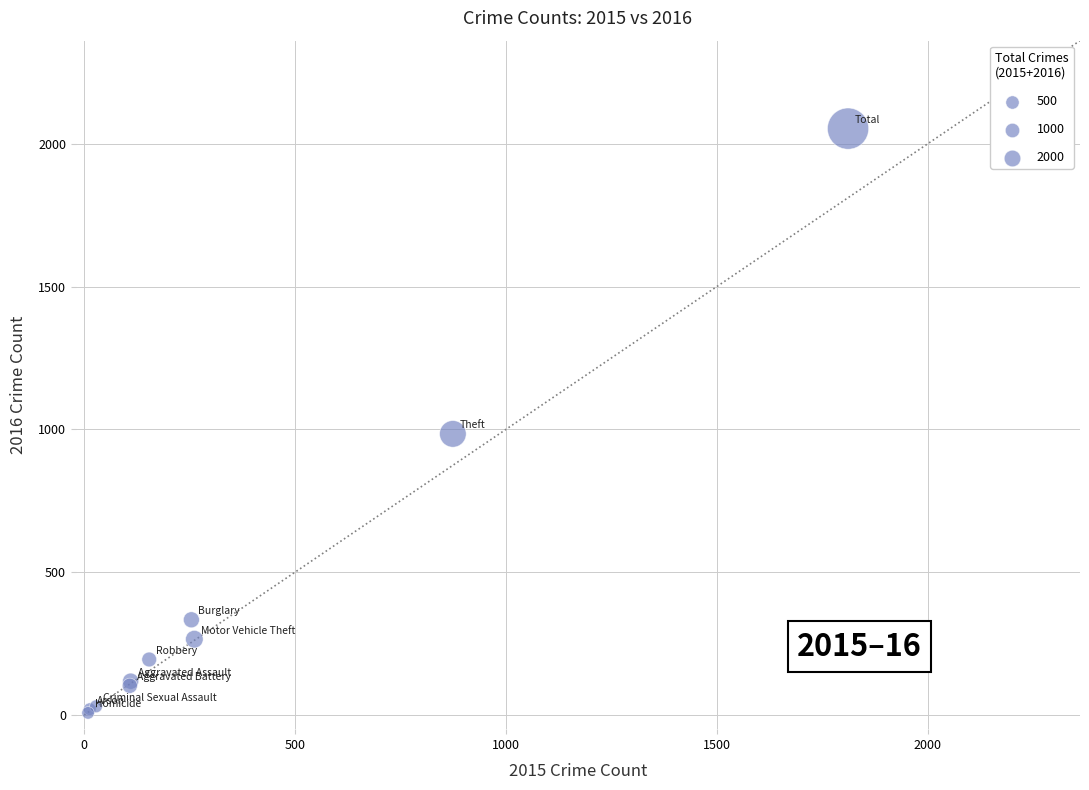

What Y value in the scatter plot is closest to 1030?

984